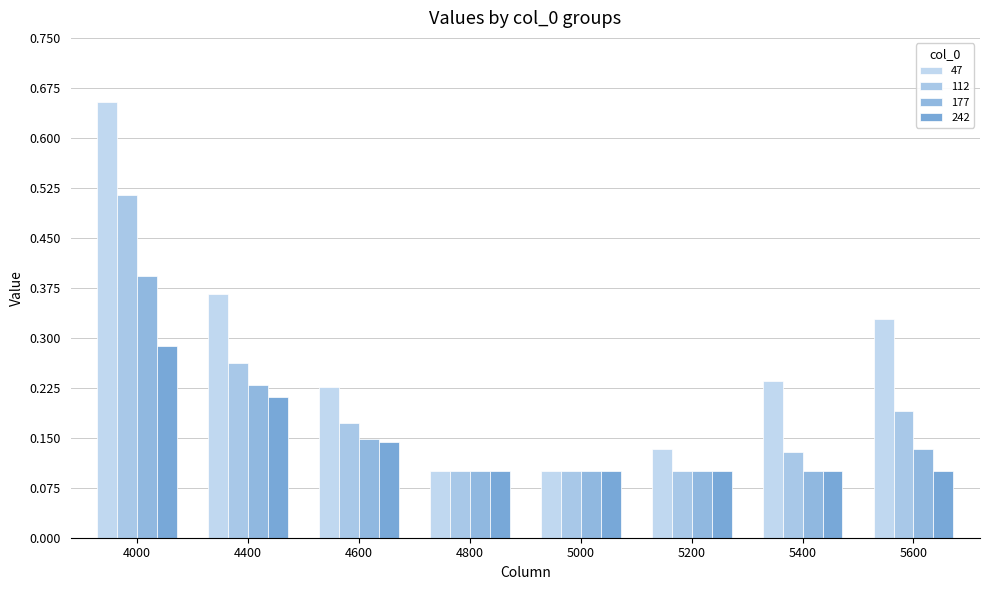

Where is 47 nearest to the value 0?

4800